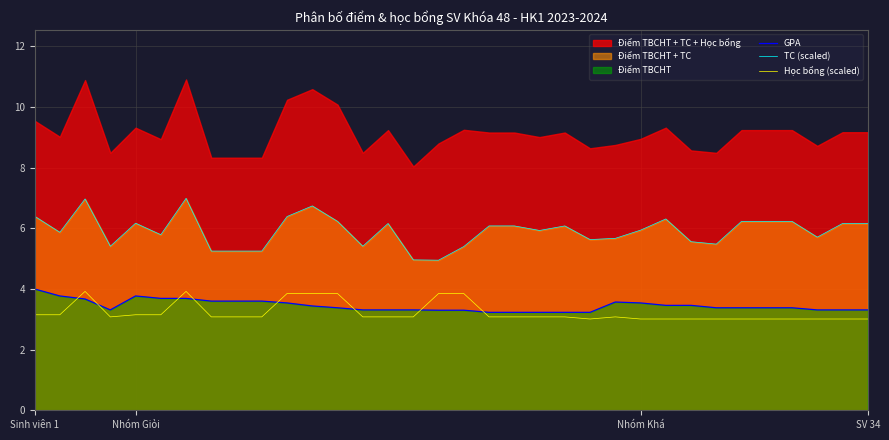

True or false: TC (scaled) and Học bổng (scaled) cross at least once.

False